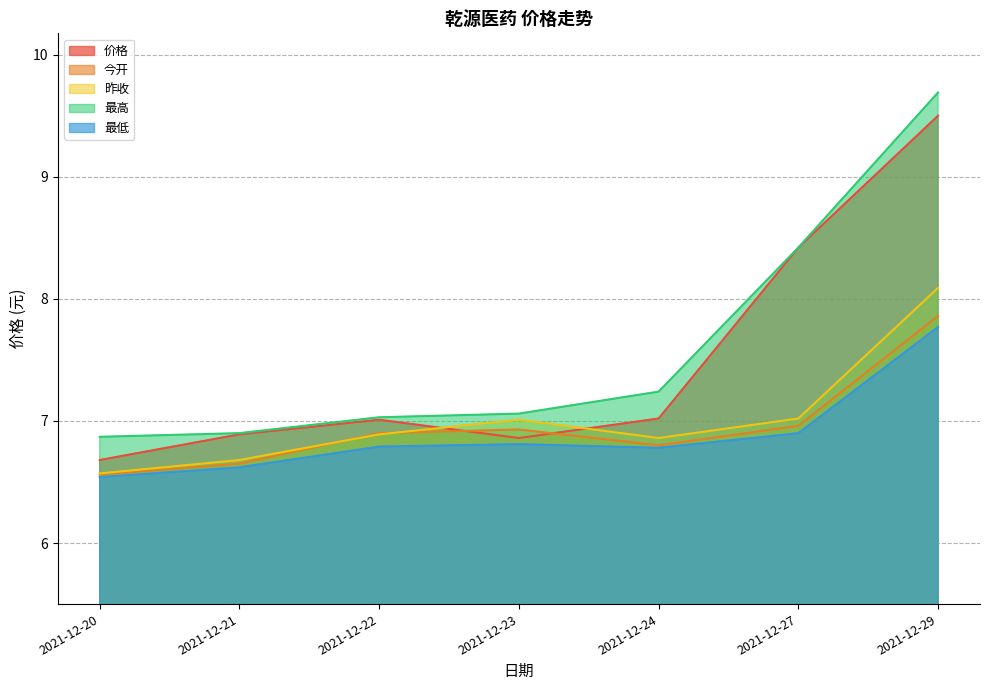

True or false: 今开 has a value of 6.9 at 2021-12-22.

True